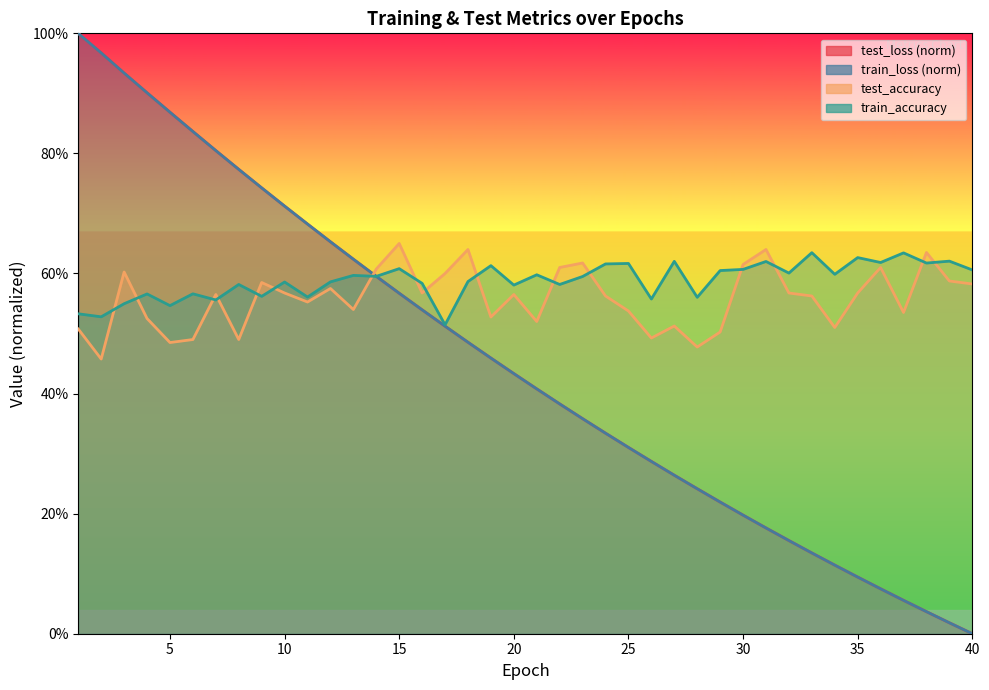

What is the maximum value shown in the chart?

1.0